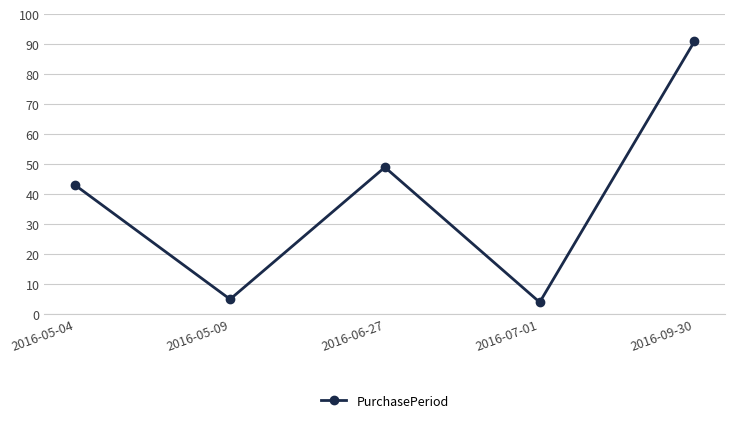

What is the smallest value displayed?

4